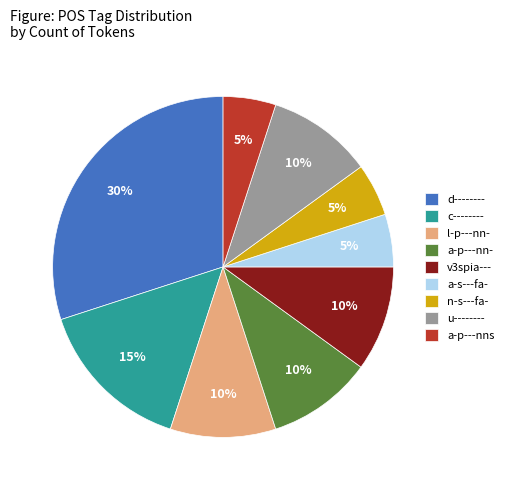

To the nearest percent, what is the average slice percentage?

11%